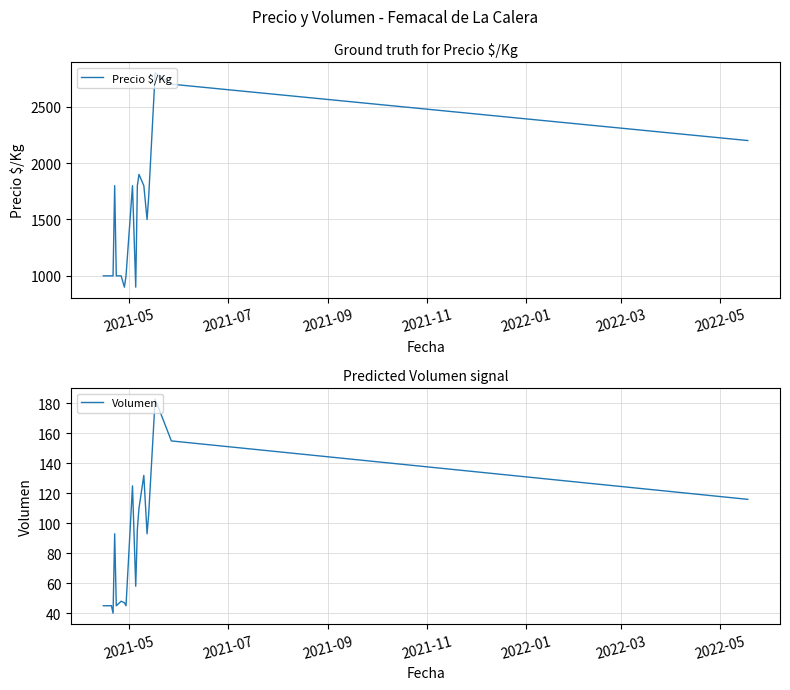

True or false: Volumen and Precio $/Kg cross at least once.

False